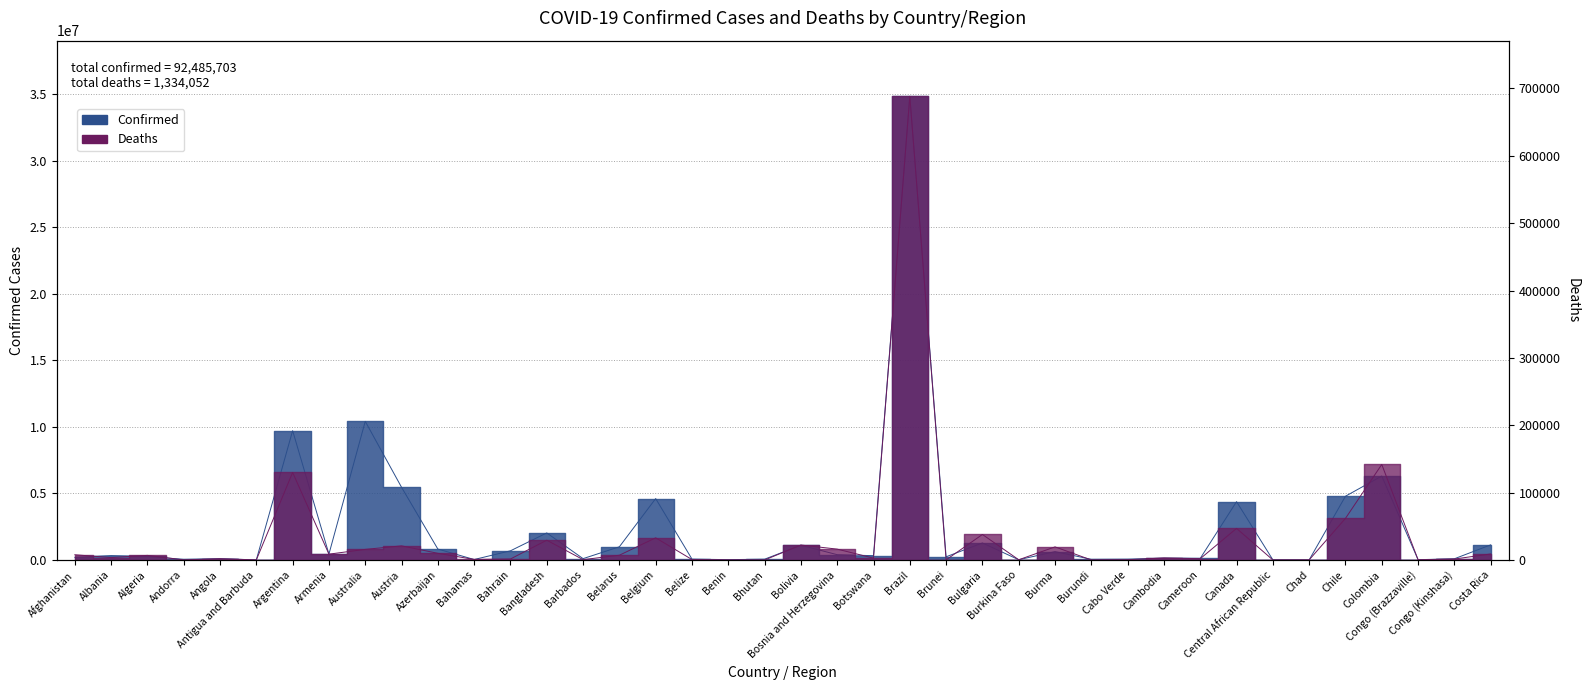

Rank the series by their maximum value, from lowest to highest.

Deaths, Confirmed